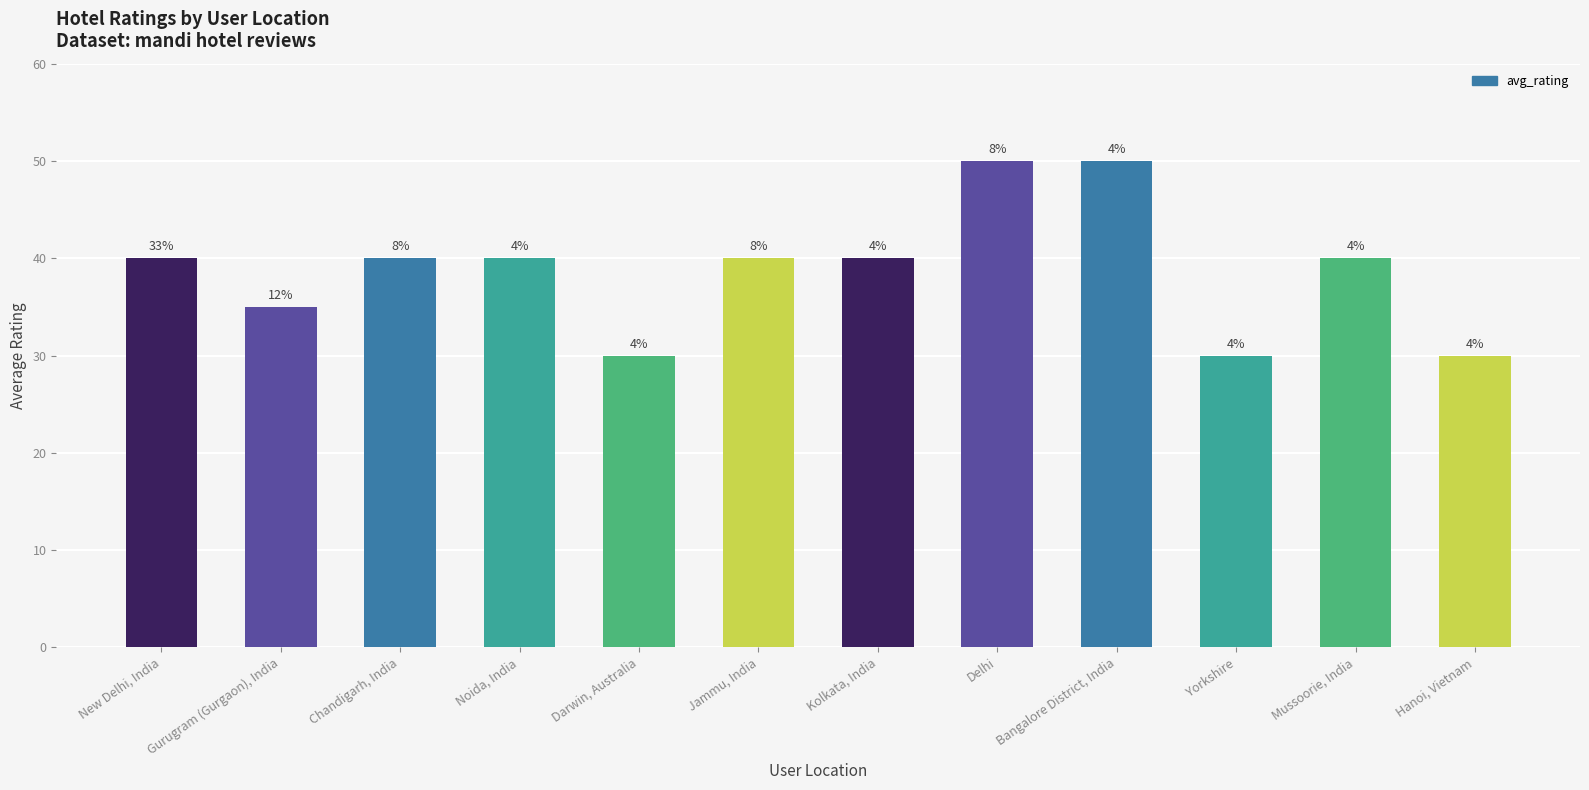

What position from the left is New Delhi, India?

1